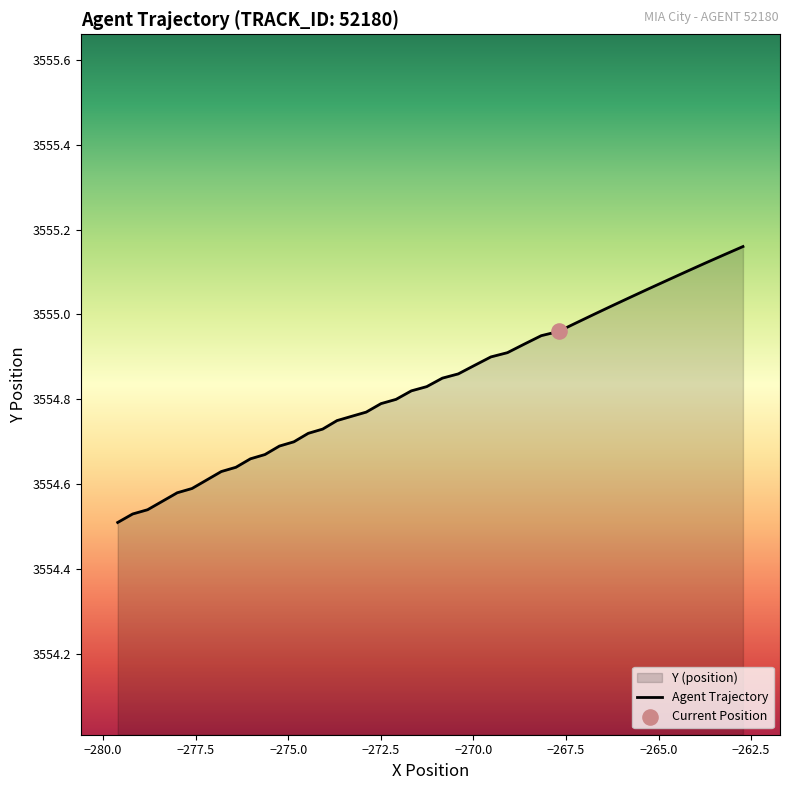

Between −262.5 and −280.0, which is larger?

−280.0